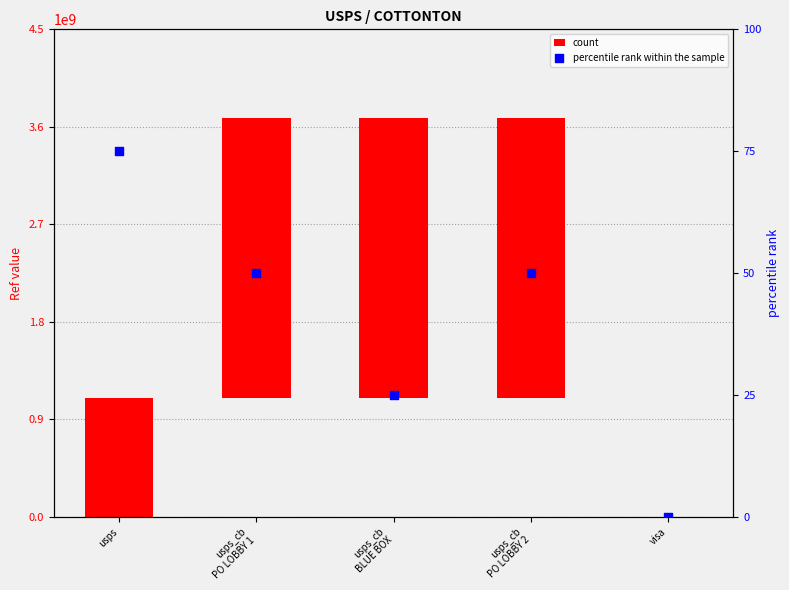

Which series has the largest total across all categories?

count